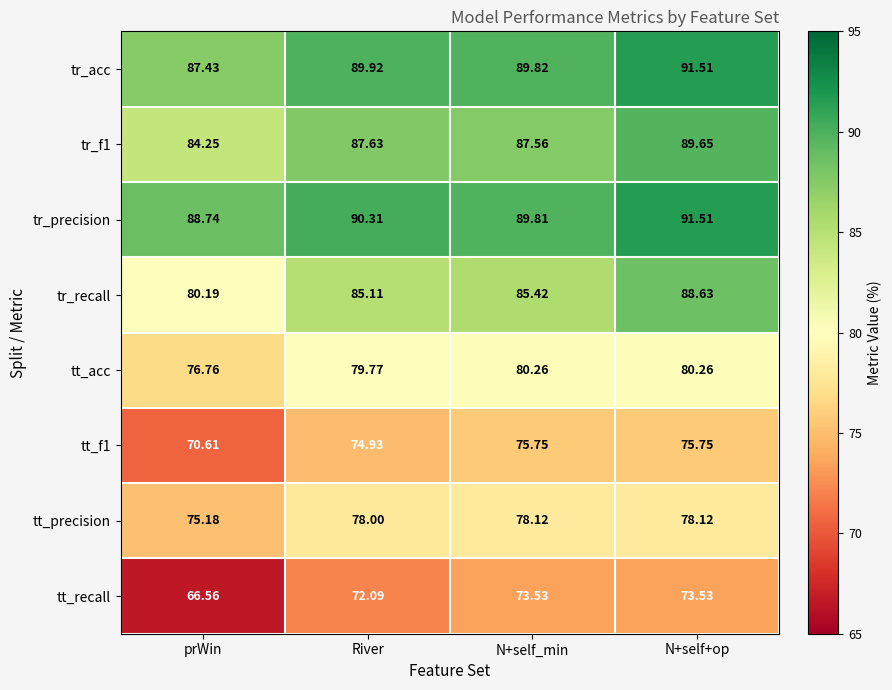

How many data points in tt_precision are less than 78?

1